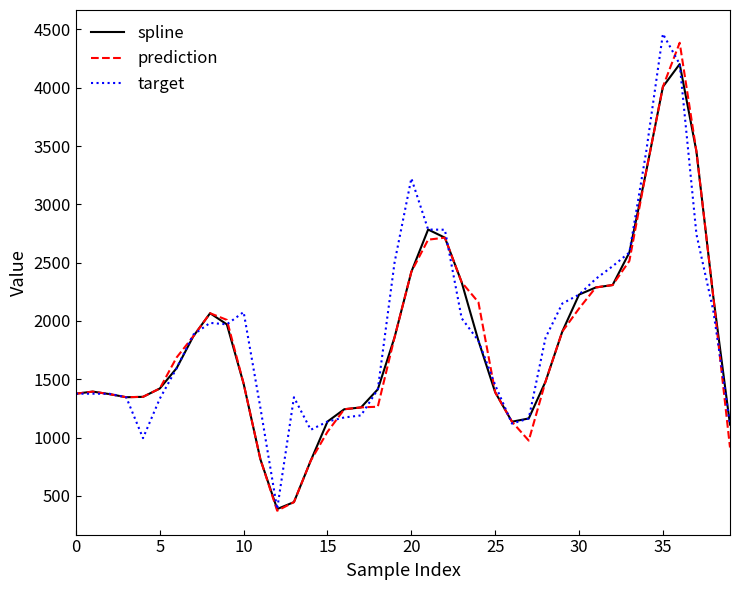

What are all the series names shown in the legend?

spline, prediction, target